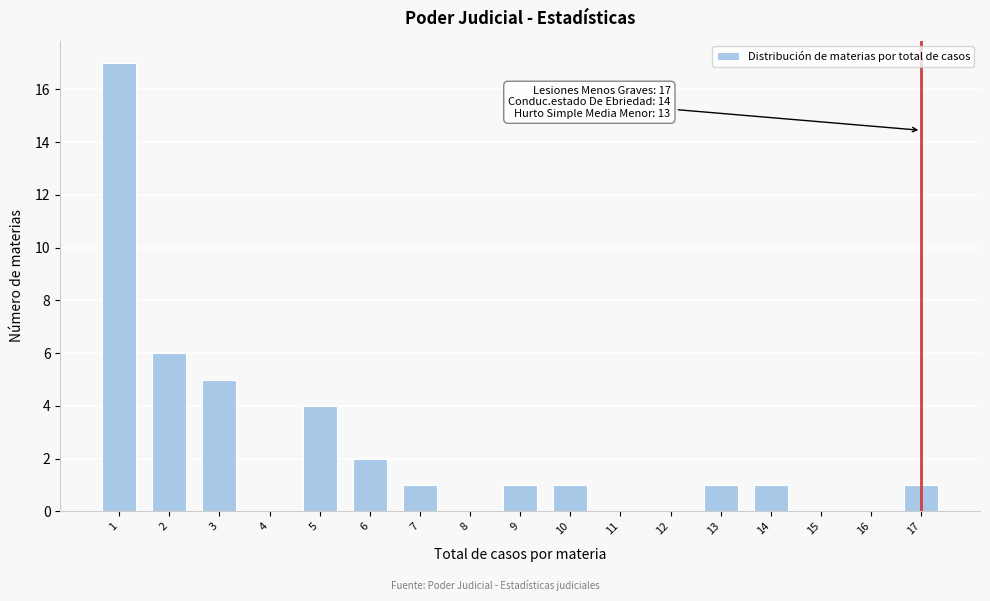

Reading left to right, transcribe all the data shown in this chart.

1=17	2=6	3=5	4=0	5=4	6=2	7=1	8=0	9=1	10=1	11=0	12=0	13=1	14=1	15=0	16=0	17=1